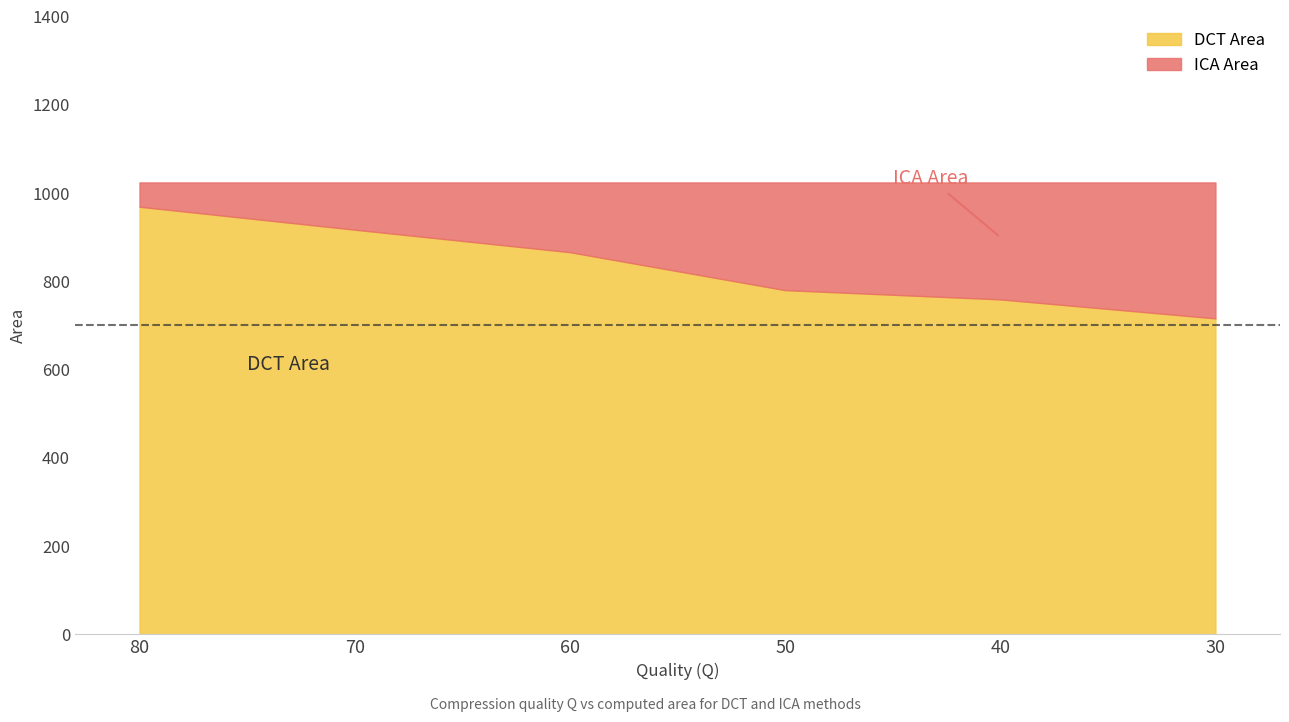

Between 70 and 30, which series saw the biggest shift?

DCT Area